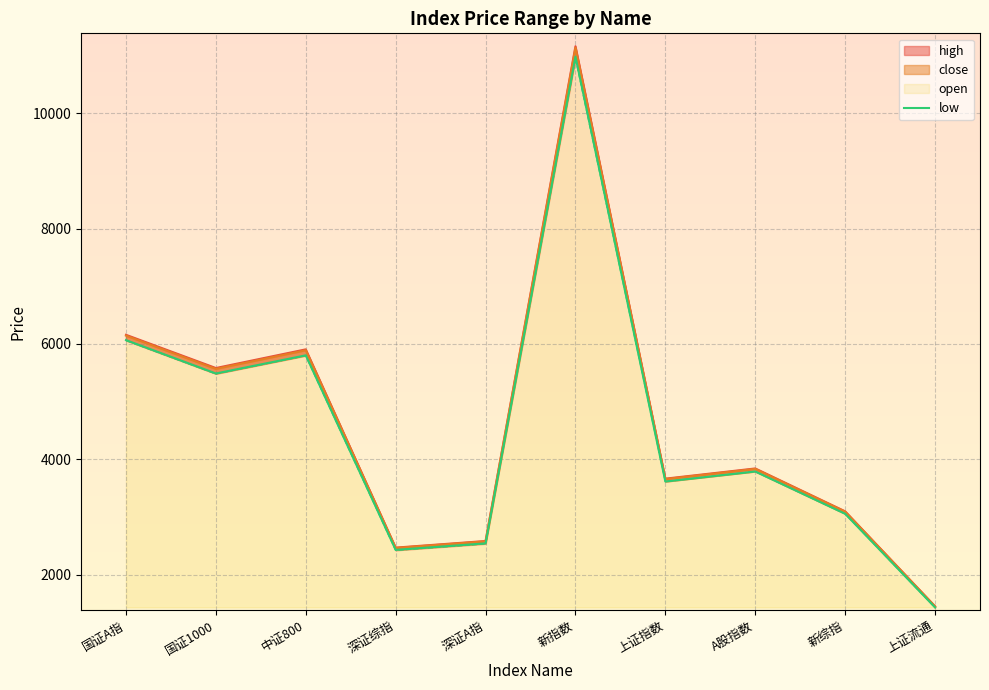

List the labels in order of value, smallest first.

上证流通, 深证综指, 深证A指, 新综指, 上证指数, A股指数, 国证1000, 中证800, 国证A指, 新指数